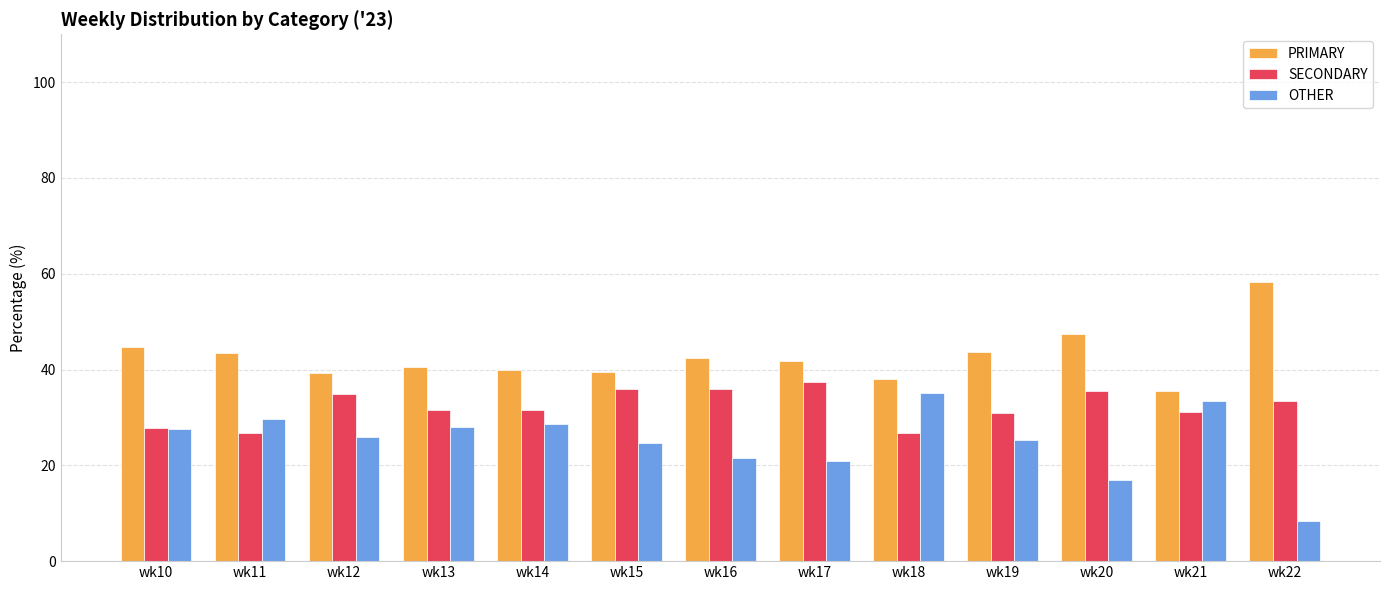

At which label does OTHER first exceed 25?

wk10